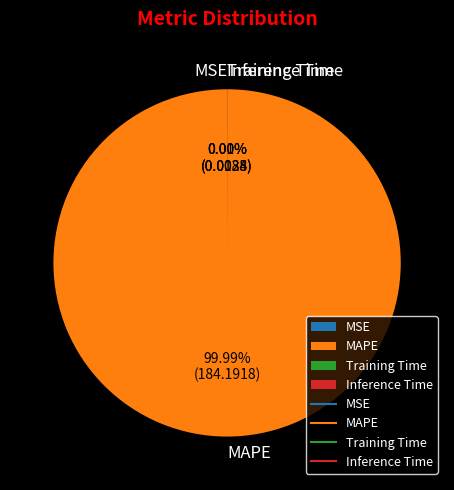

Is there a majority slice in this chart?

Yes